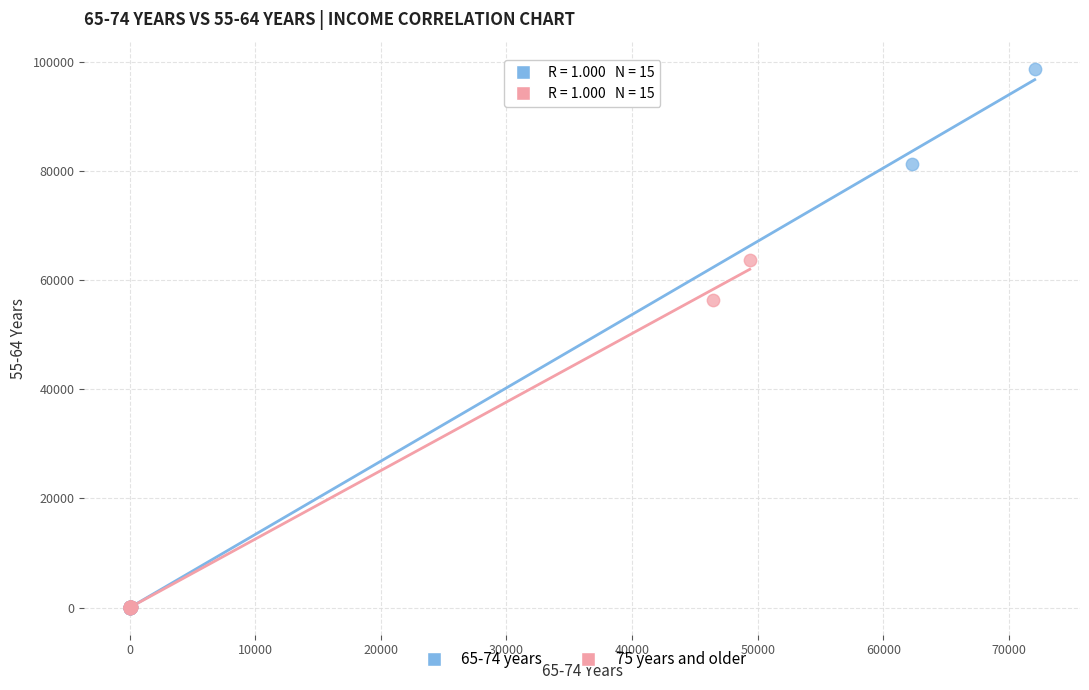

Which series contains the highest Y value?

65-74 years